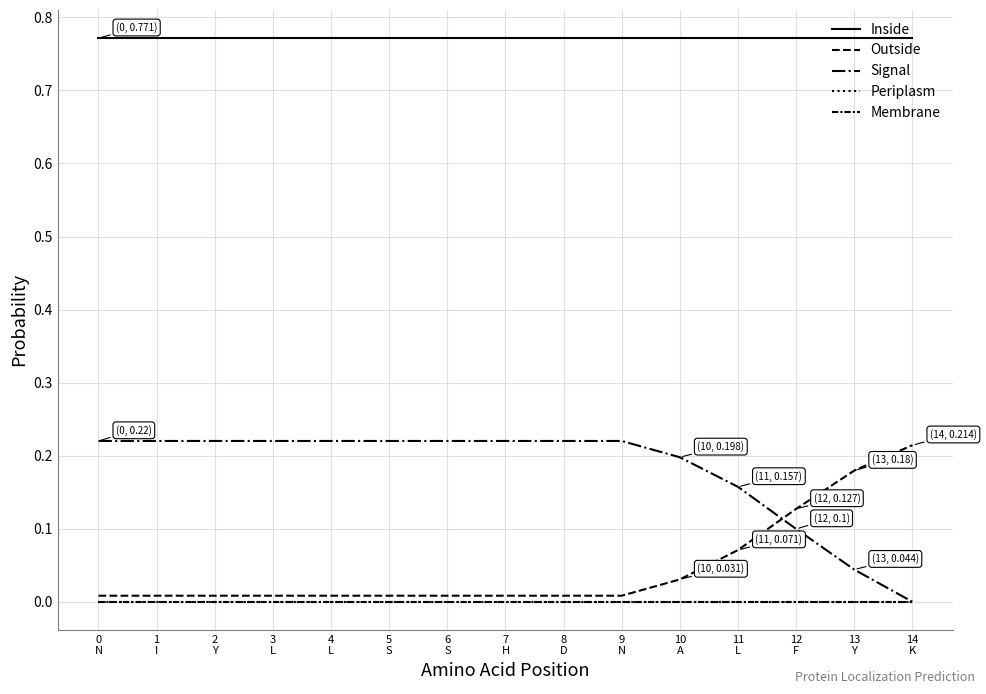

Rank the series by their maximum value, from highest to lowest.

Inside, Signal, Outside, Periplasm, Membrane